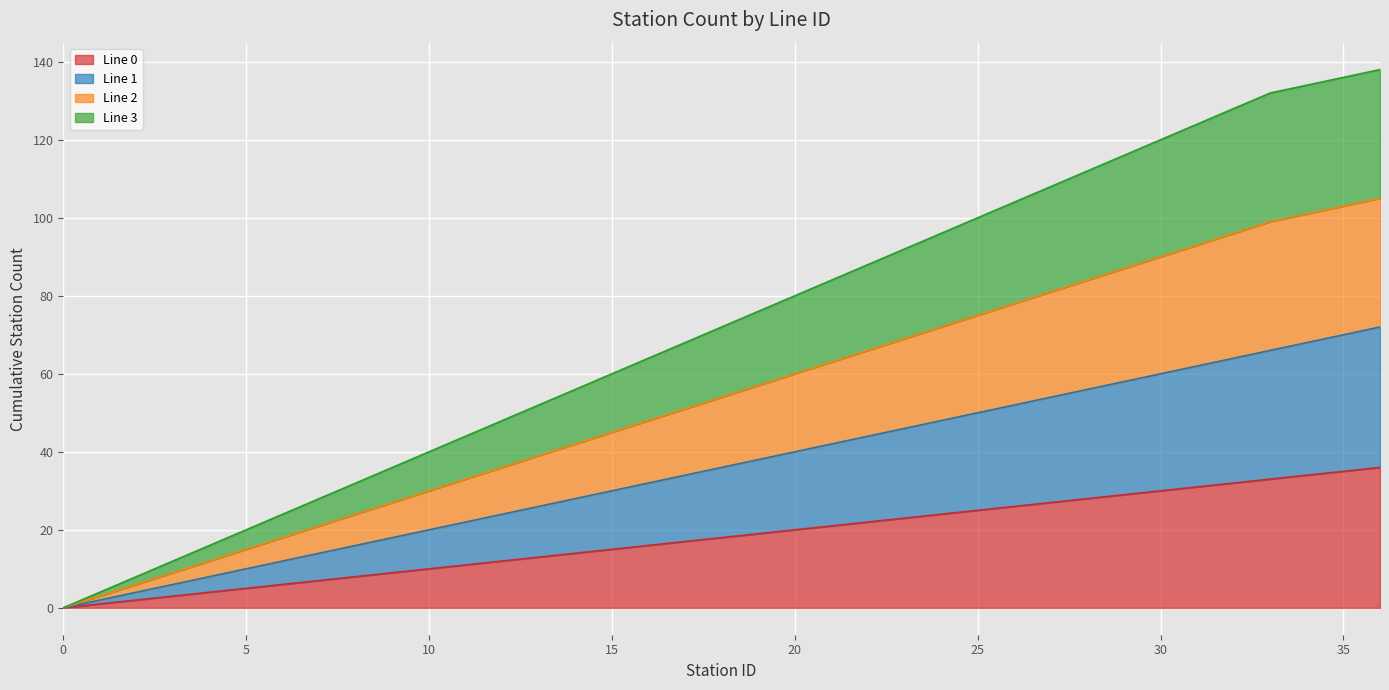

What is the sum of the Line 0 values at 8 and 4?

12